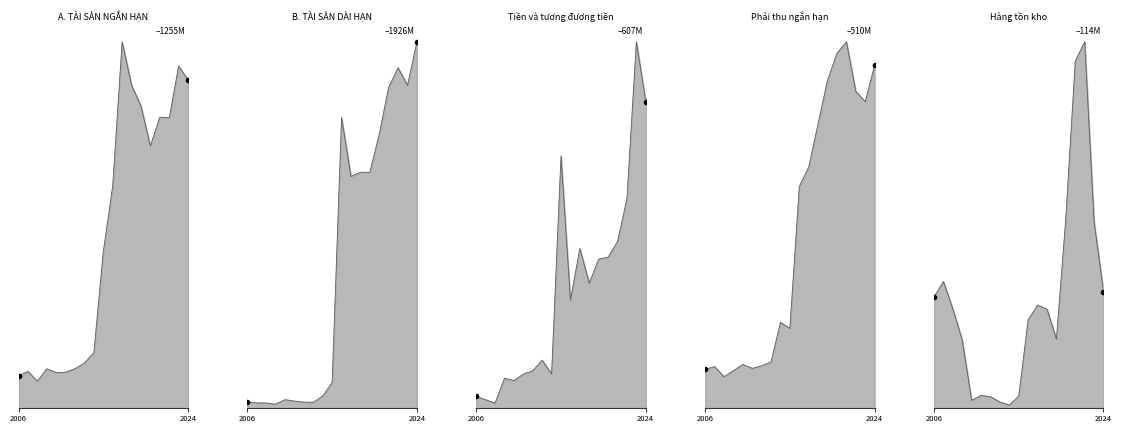

Reading left to right, transcribe all the data shown in this chart.

A. TÀI SẢN NGẮN HẠN_line: 111572377	126944371	93024682	135719211	123047784	123923084	136062901	155486597	190870595	535614669	761412011	1254526688	1106427615	1034943170	898182947	996622096	994211816	1171257229	1123443826
B. TÀI SẢN DÀI HẠN_line: 31576918	29596219	28584785	22669610	46092662	38643474	33242521	32031184	65372432	136396725	1528168689	1218889000	1240911365	1240513333	1441040244	1687568709	1789823117	1697420946	1926333163
Tiền và tương đương tiền_line: 19787500	14306041	8836063	50027602	46144280	56839351	62477239	79832343	57119281	418025036	179244478	264761312	207479844	247250018	250395300	276311801	347435289	606879728	507904049
Phải thu ngắn hạn_line: 54296682	58225263	44180768	52516130	61141270	55694266	59364550	64770040	119678784	111257663	308539680	335709206	396060728	456497116	493835069	509695853	440783484	426461497	477201728
Hàng tồn kho_line: 34625210	39453449	30951475	21264994	2532497	4057443	3667812	1973198	1053461	3850342	27591888	32108738	30881753	21575478	59244921	107956614	113944945	57962583	36290398